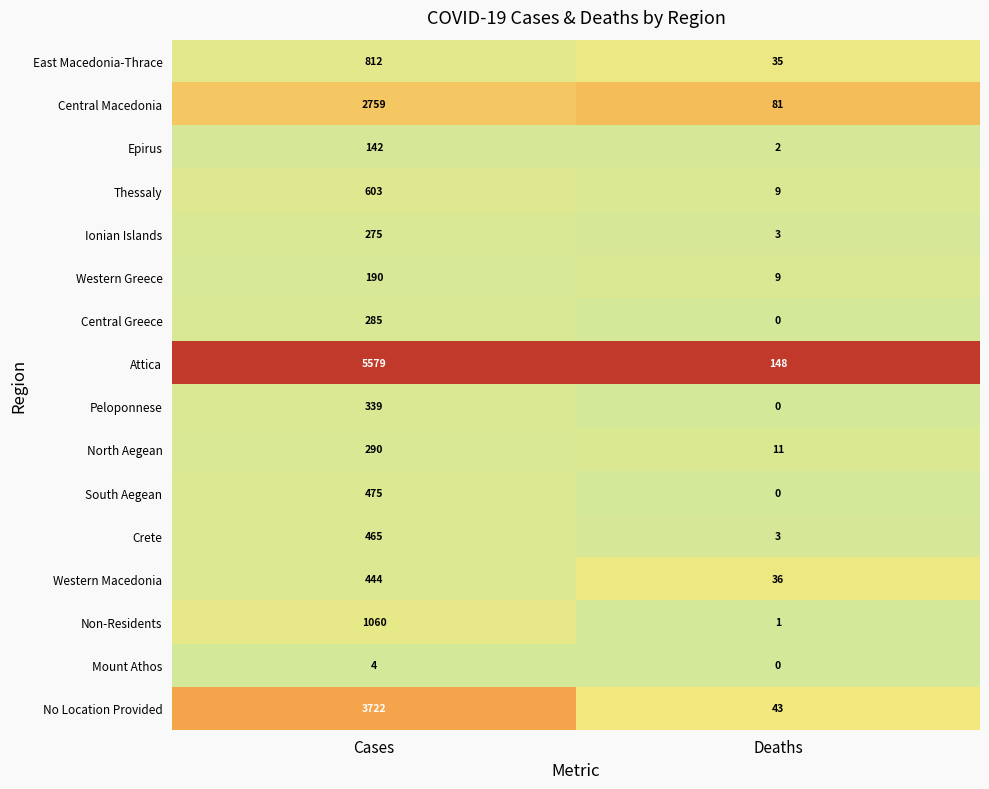

Which category has the lowest value in the Attica series?

Deaths